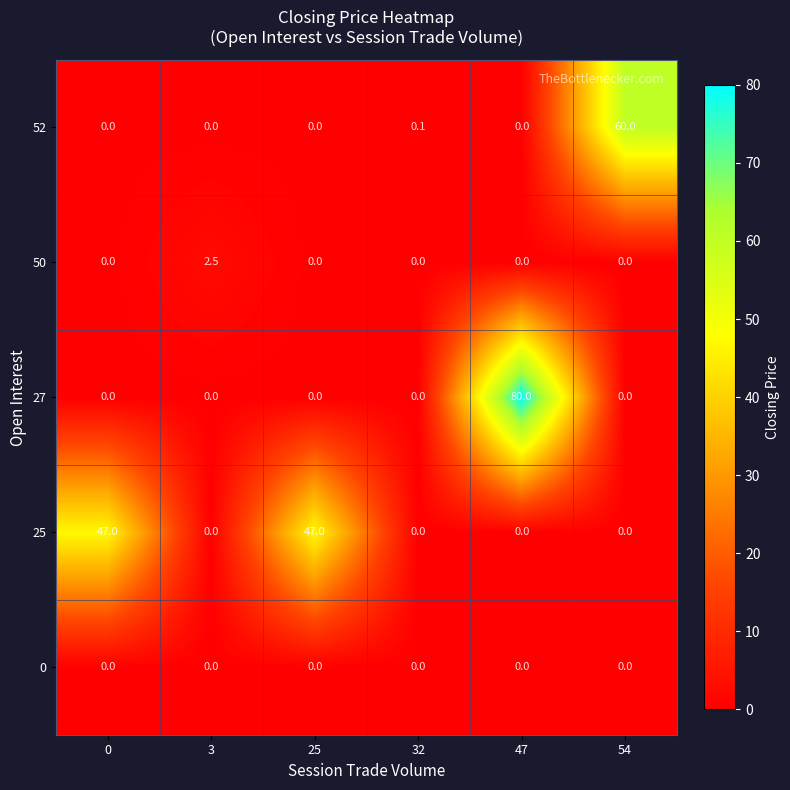

List the series in order of their peak value, lowest first.

0, 50, 25, 52, 27